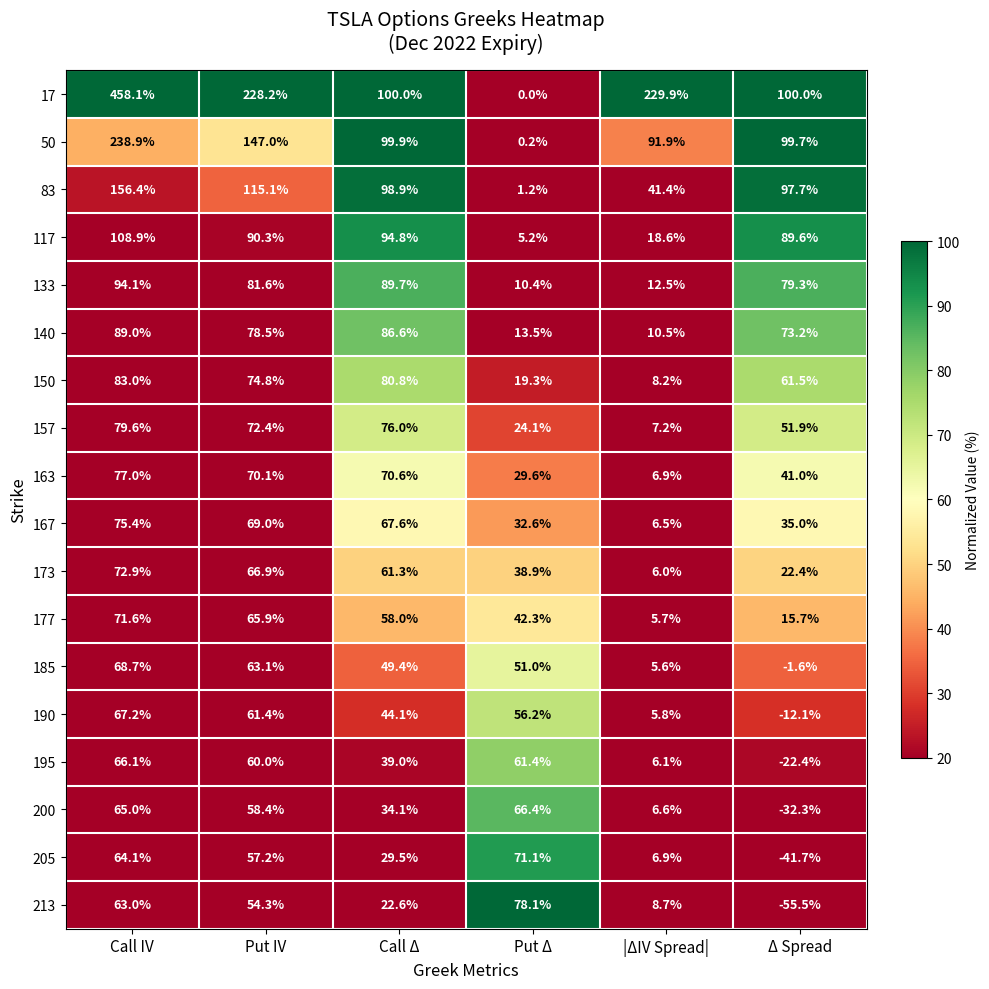

Where is 190 nearest to the value 27?

Call Δ